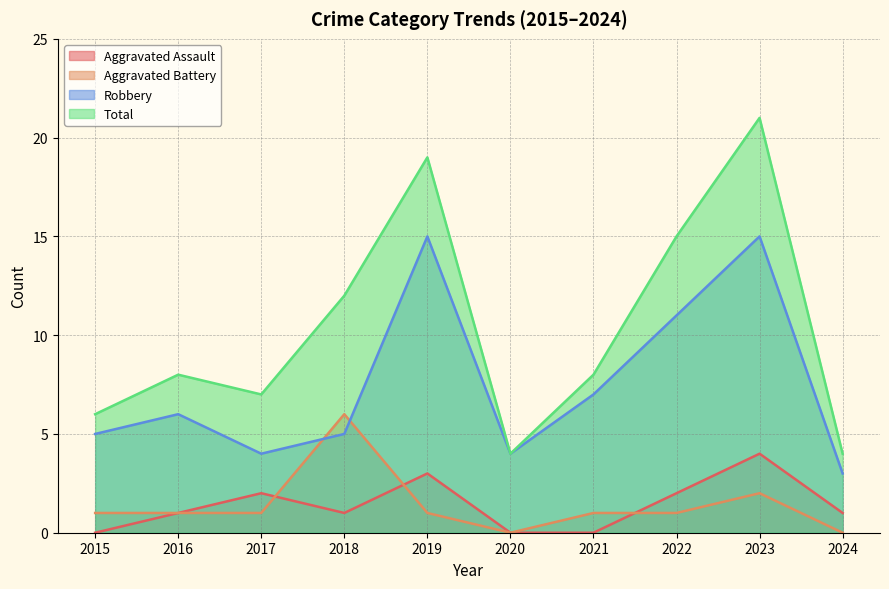

What is the highest value of the Aggravated Assault series?

4